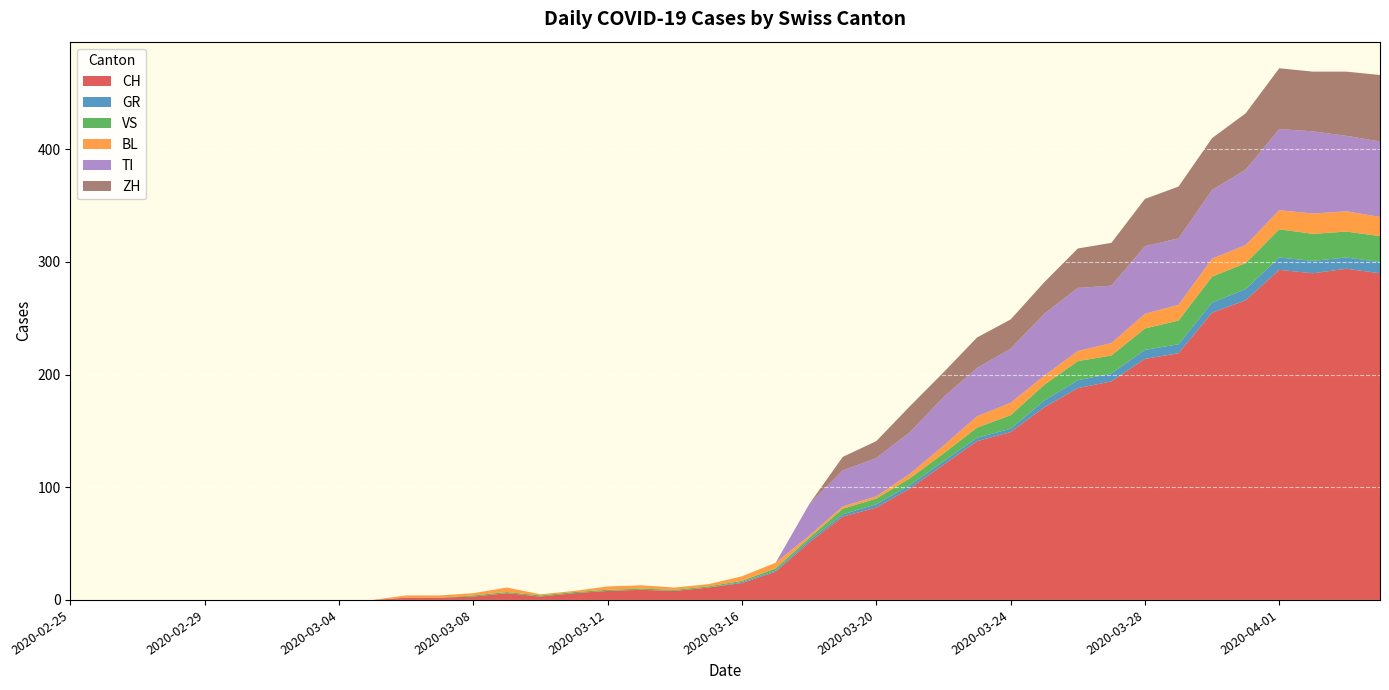

Reading left to right, list all the values displayed in this chart.

CH: 0	0	0	0	0	0	0	0	0	0	2	2	3	6	3	6	8	9	8	11	15	25	51	74	82	99	120	141	149	171	188	194	214	219	255	266	293	290	294	290
GR: 0	0	0	0	0	0	0	0	0	0	0	0	0	0	0	0	0	0	0	0	1	1	2	2	3	3	3	3	3	6	7	7	8	8	9	10	11	11	10	10
VS: 0	0	0	0	0	0	0	0	0	0	0	0	1	1	1	1	1	1	1	1	1	2	2	5	5	6	7	9	12	14	17	16	19	21	23	23	25	24	23	23
BL: 0	0	0	0	0	0	0	0	0	0	2	2	2	4	1	1	3	3	2	2	4	5	2	2	2	4	7	10	11	8	9	11	13	14	16	16	17	18	18	17
TI: 0	0	0	0	0	0	0	0	0	0	0	0	0	0	0	0	0	0	0	0	0	0	28	32	34	37	43	43	48	55	56	51	60	59	61	67	72	73	67	67
ZH: 0	0	0	0	0	0	0	0	0	0	0	0	0	0	0	0	0	0	0	0	0	0	0	12	15	23	22	27	26	28	35	38	42	46	46	50	54	53	57	59